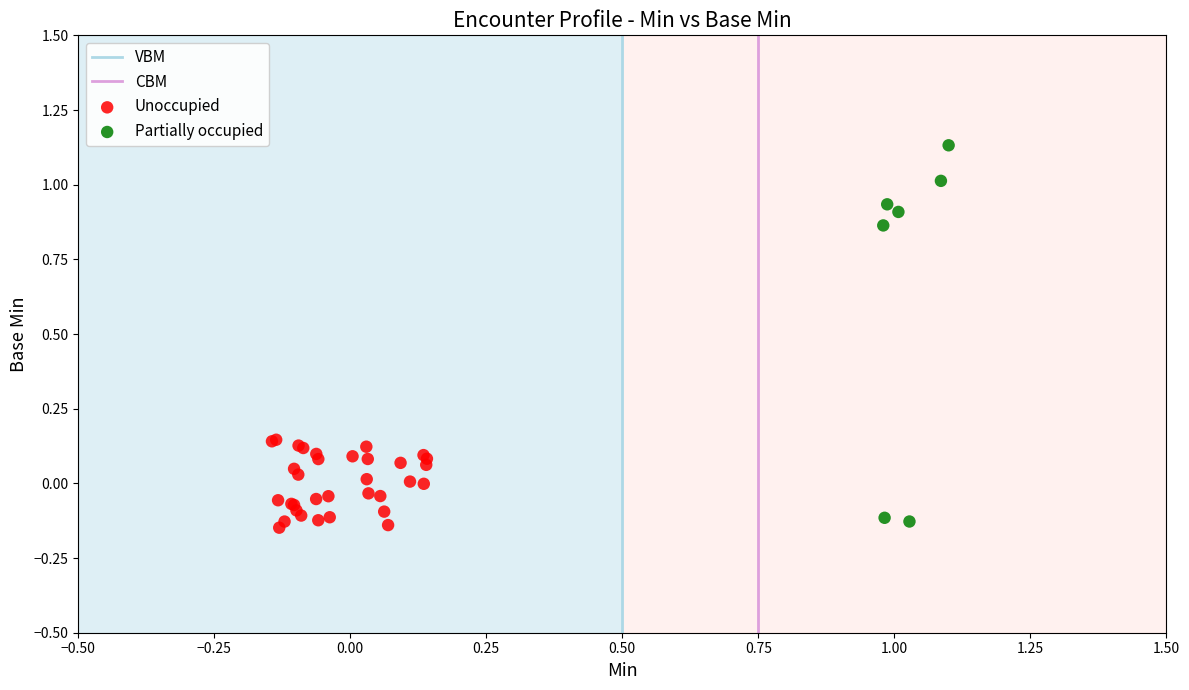

Which series reaches the maximum Y coordinate?

Partially occupied